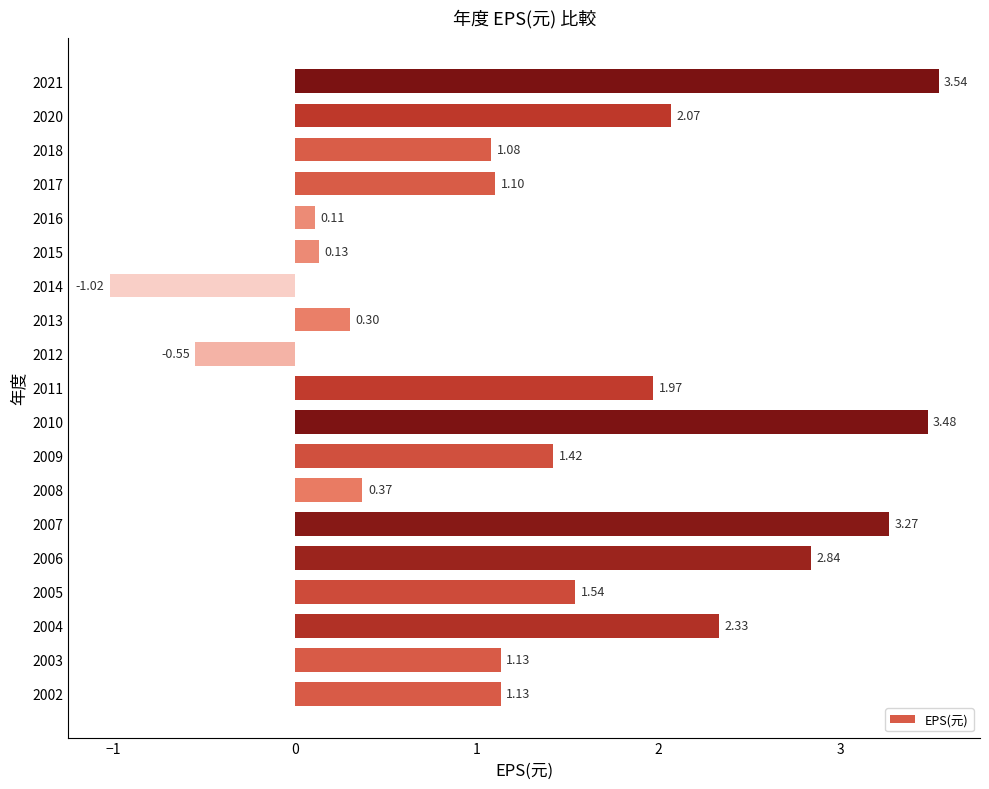

Which has a higher value, 2018 or 2010?

2010